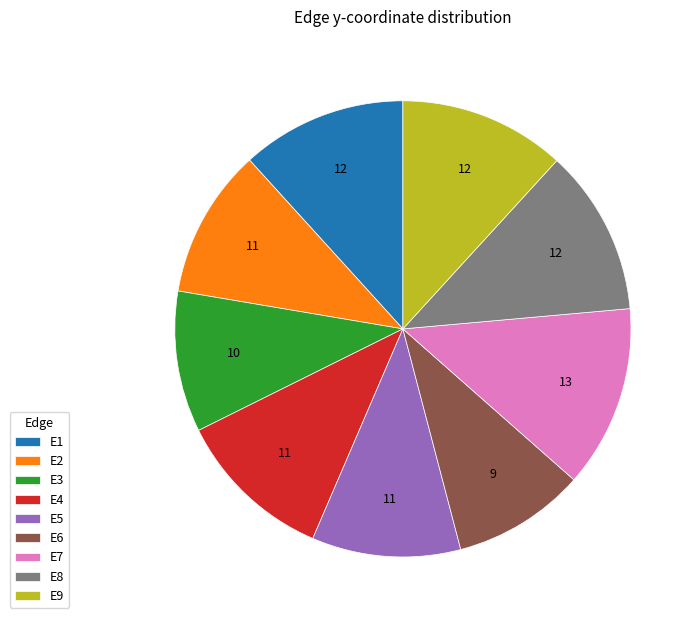

What is the largest slice in the pie chart?

E7